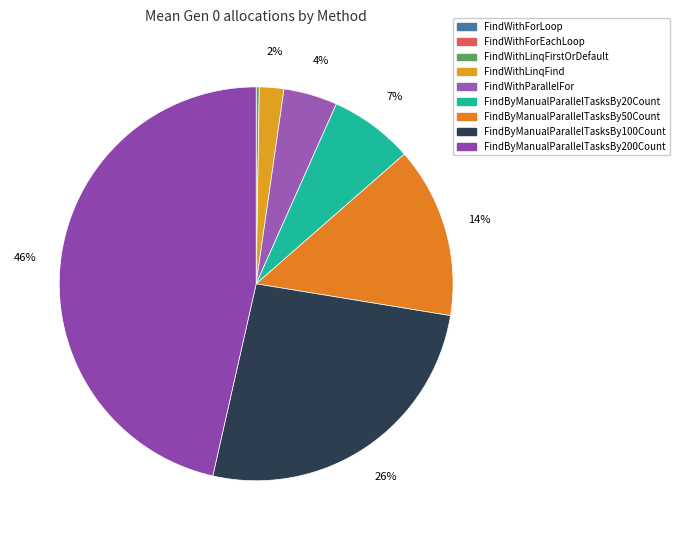

To the nearest percent, what percentage of the pie is FindByManualParallelTasksBy100Count?

26%